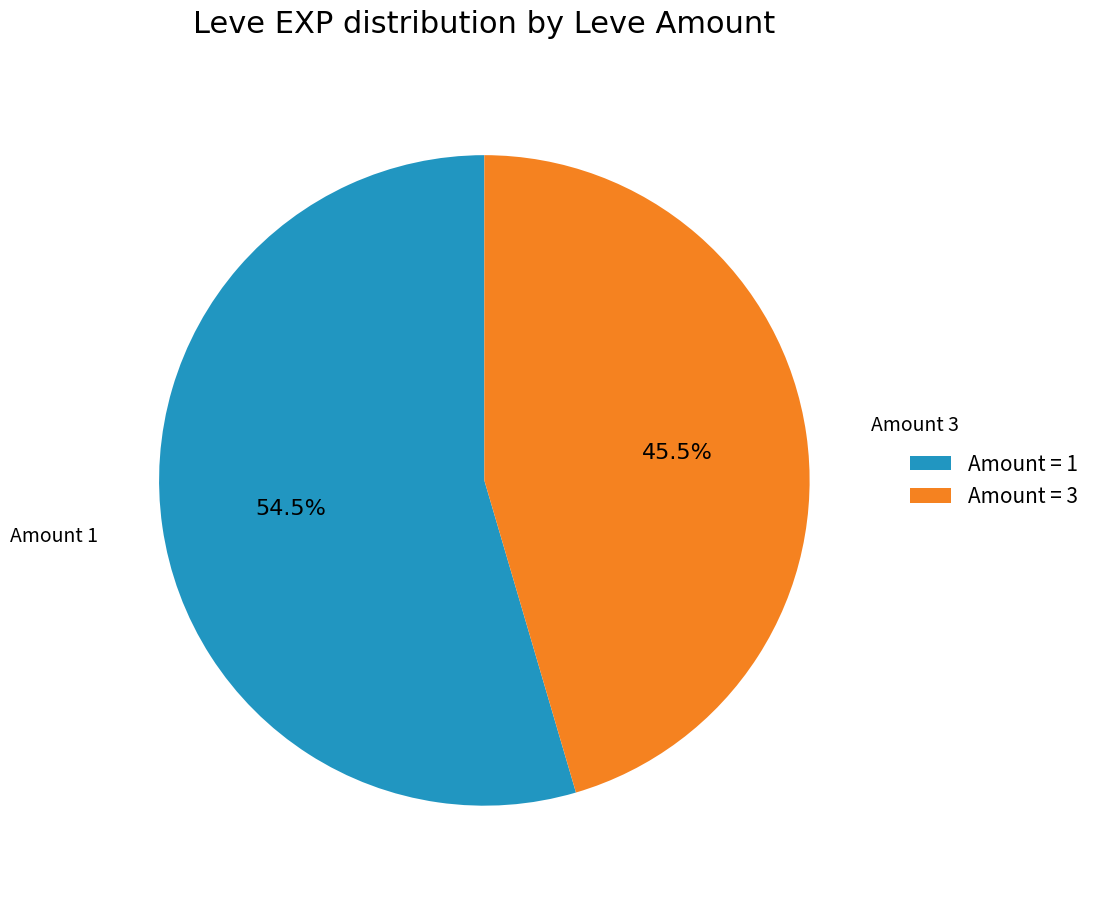

What is the total percentage of Amount = 1 and Amount = 3?

100.0%